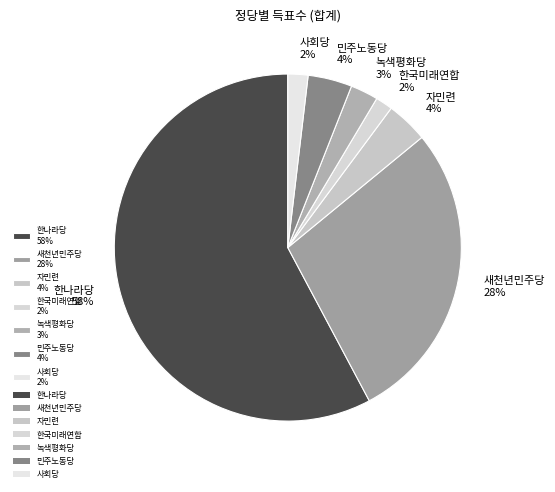

Is the sum of 새천년민주당 and 녹색평화당 greater than half?

No